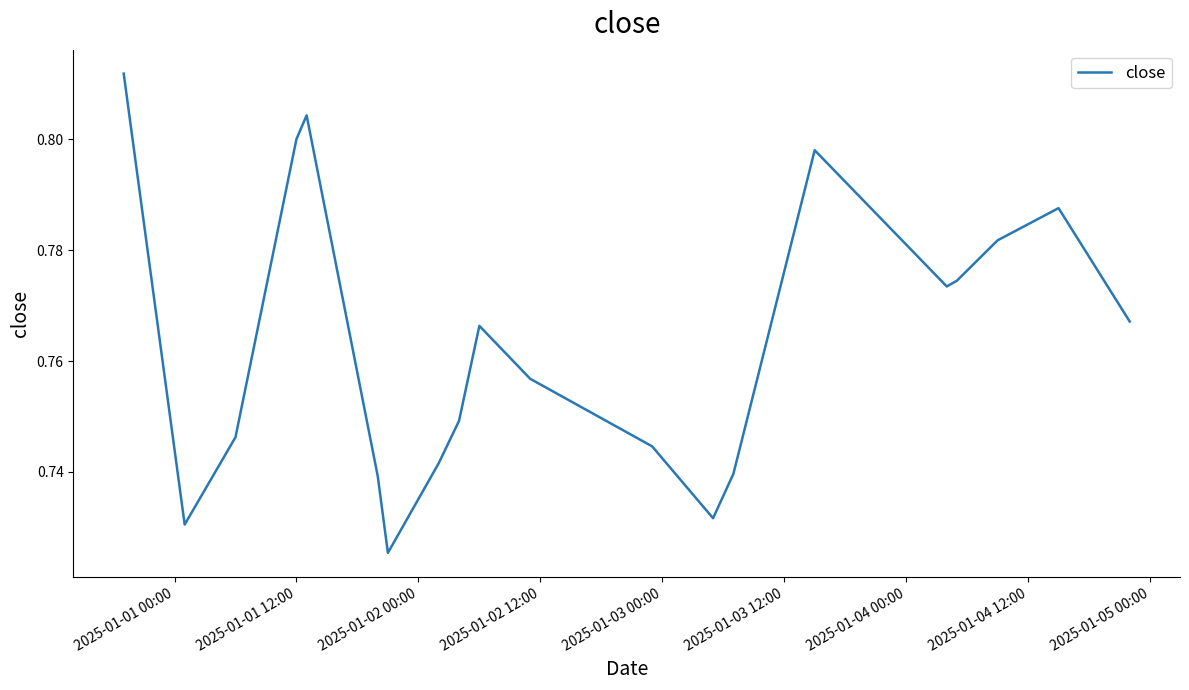

Count the values in the range 0 to 1.

20